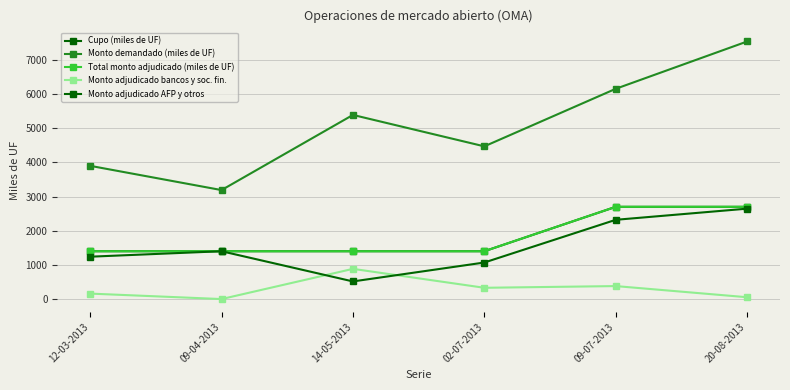

The value of Monto adjudicado AFP y otros at 09-04-2013 is 1400.0. True or false?

True